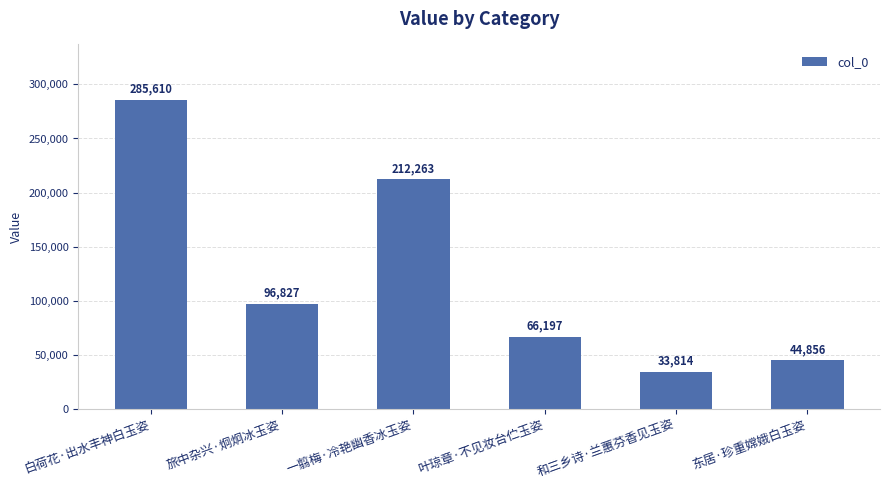

What is the ratio of the value at 旅中杂兴·炯炯冰玉姿 to the value at 白荷花·出水丰神白玉姿?

0.3